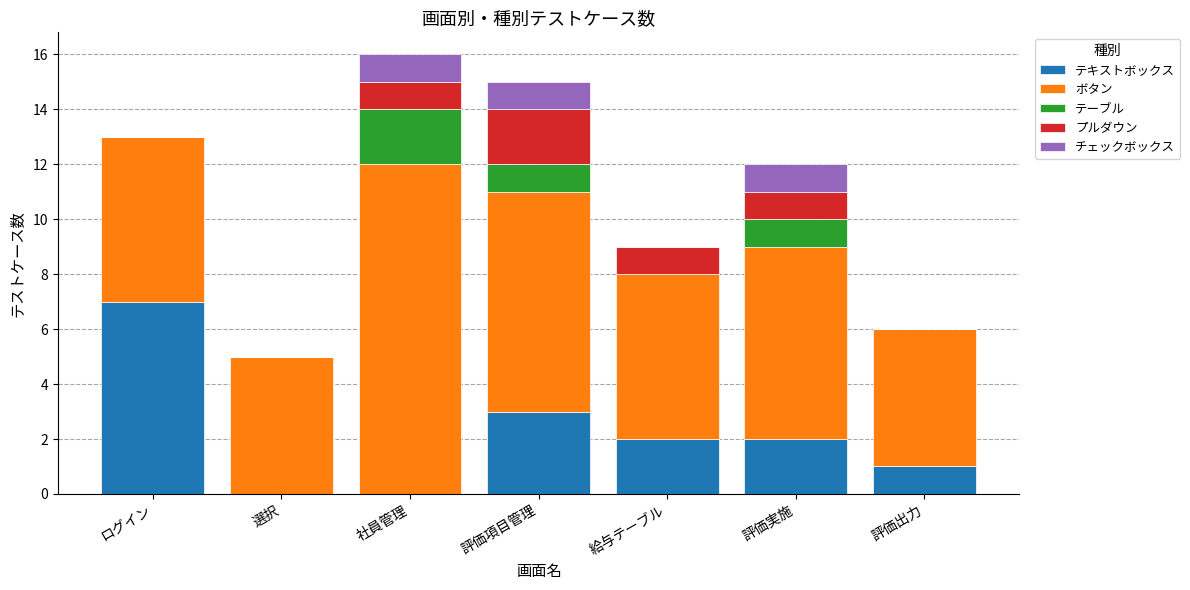

The テキストボックス series shows 0 at 評価出力. True or false?

False